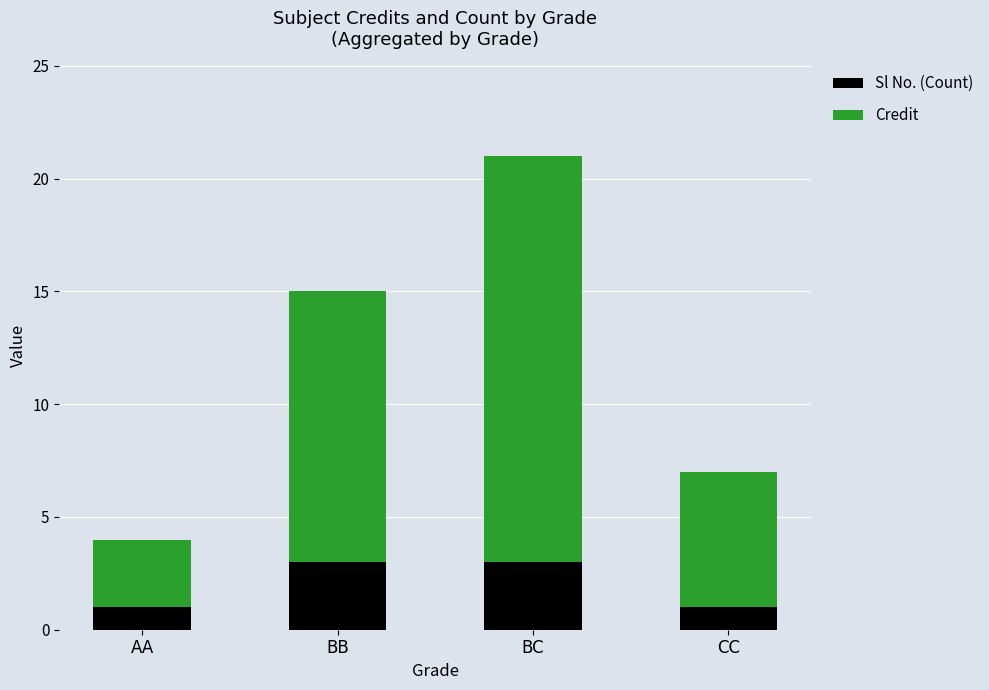

Reading left to right, what are the values for Sl No. (Count)?

AA=1	BB=3	BC=3	CC=1